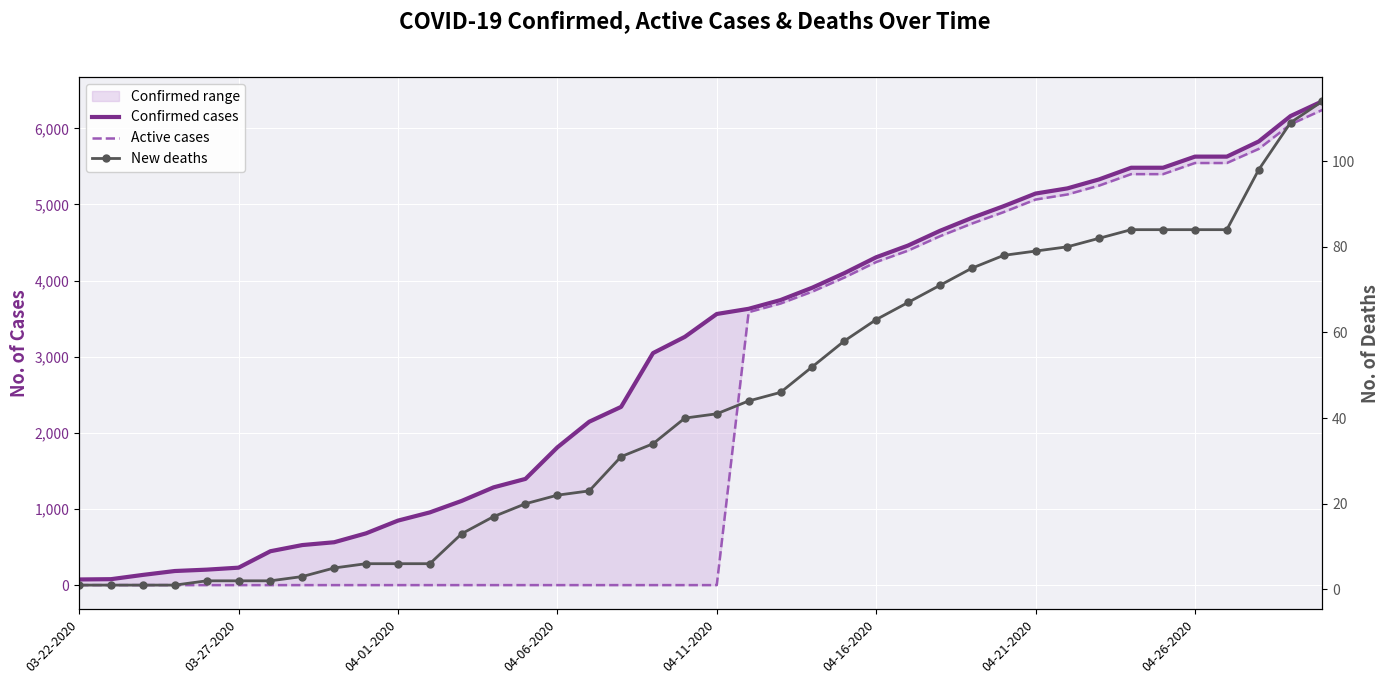

Is the value of Active cases at 37 greater than the value of Confirmed cases at 04-21-2020?

Yes